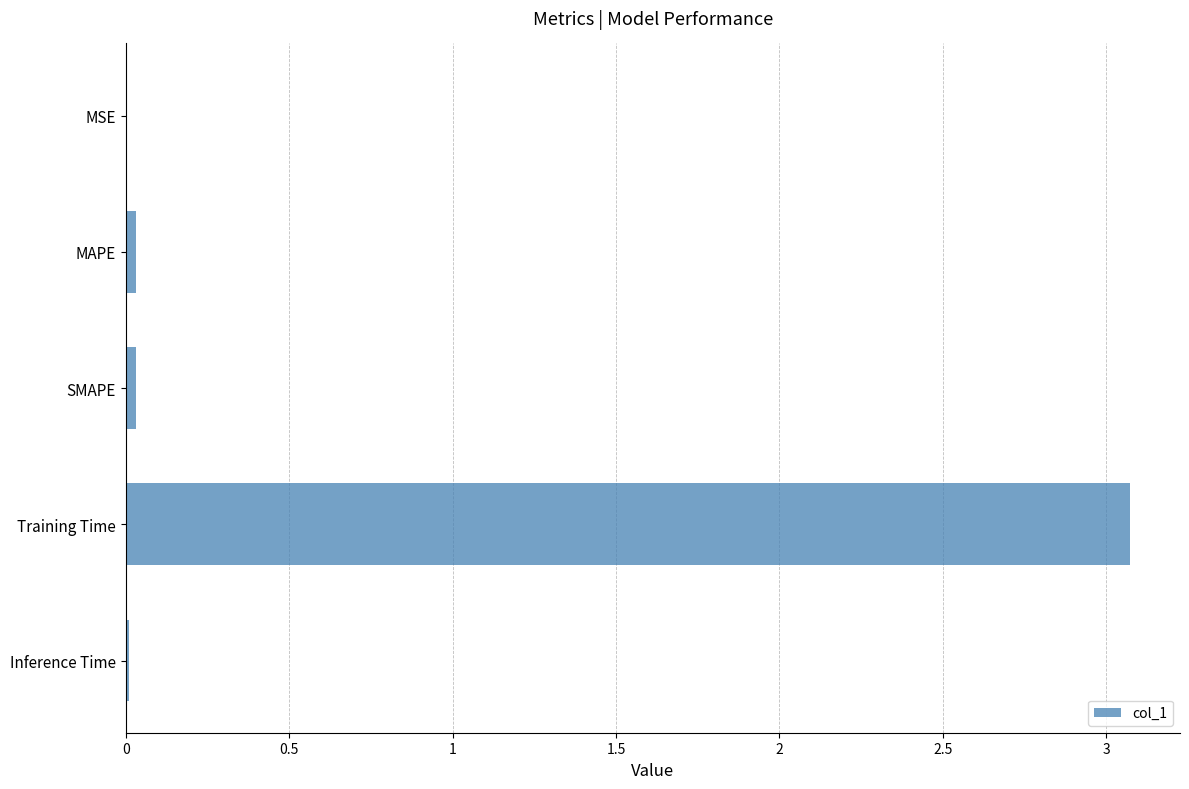

At which category does the chart reach its peak across all series?

Training Time